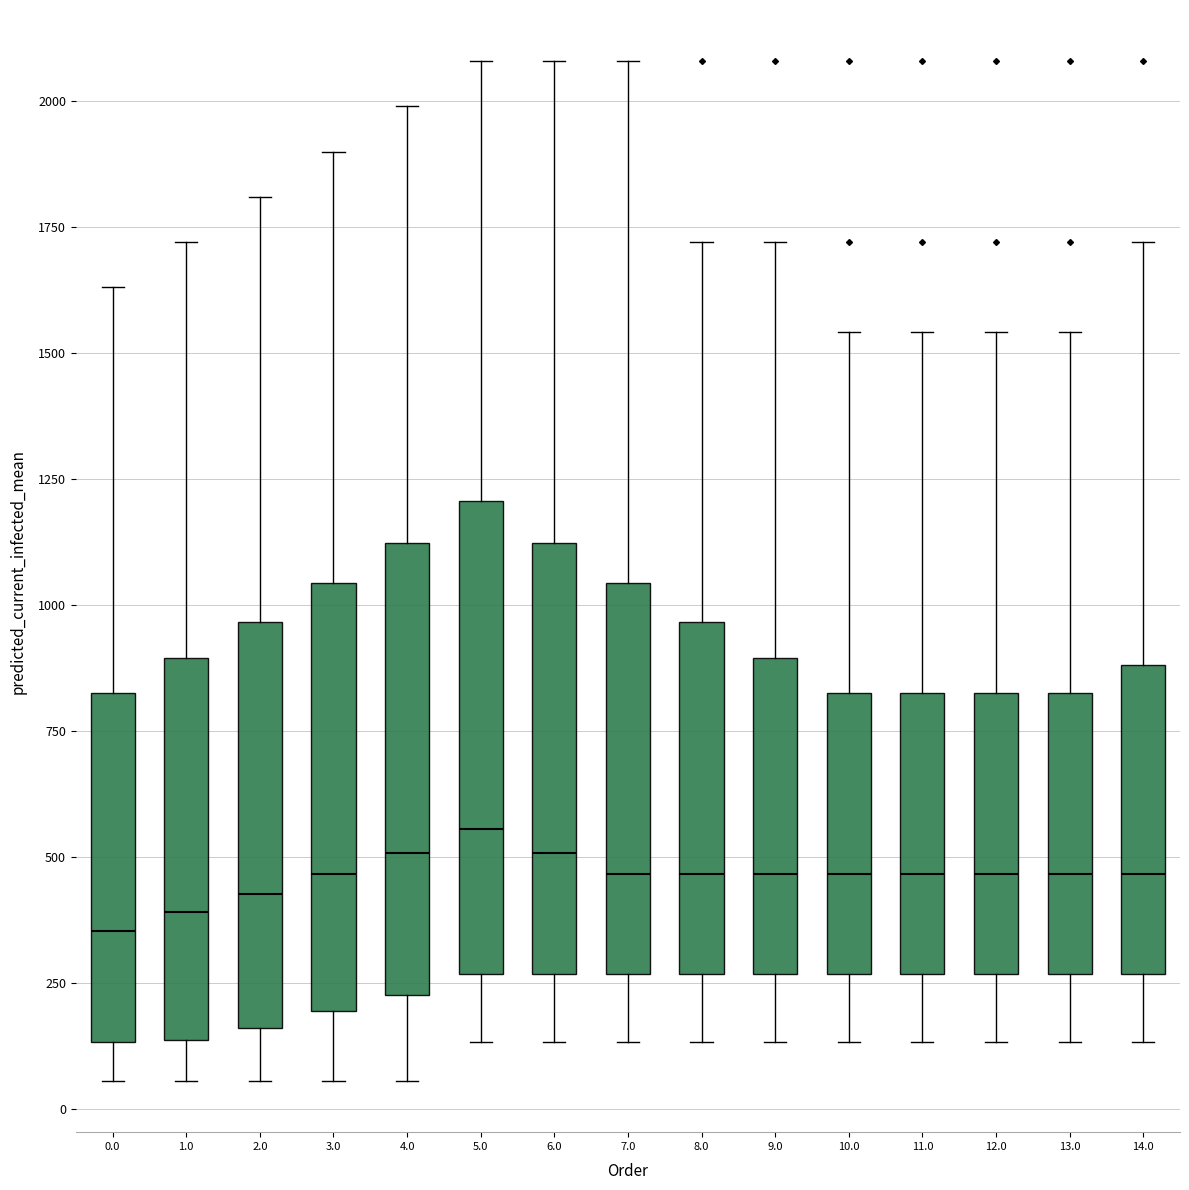

Reading left to right, read every box against the y-axis: the position of its median line, the range the box covers, and the ends of its whiskers. The values are not printed on the chart, so give them approximately, as read against the axis.

0.0: median 350, box 150 to 850, whiskers 50 to 1650
1.0: median 400, box 150 to 900, whiskers 50 to 1700
2.0: median 450, box 150 to 950, whiskers 50 to 1800
3.0: median 450, box 200 to 1050, whiskers 50 to 1900
4.0: median 500, box 250 to 1100, whiskers 50 to 2000
5.0: median 550, box 250 to 1200, whiskers 150 to 2100
6.0: median 500, box 250 to 1100, whiskers 150 to 2100
7.0: median 450, box 250 to 1050, whiskers 150 to 2100
8.0: median 450, box 250 to 950, whiskers 150 to 1700
9.0: median 450, box 250 to 900, whiskers 150 to 1700
10.0: median 450, box 250 to 850, whiskers 150 to 1550
11.0: median 450, box 250 to 850, whiskers 150 to 1550
12.0: median 450, box 250 to 850, whiskers 150 to 1550
13.0: median 450, box 250 to 850, whiskers 150 to 1550
14.0: median 450, box 250 to 900, whiskers 150 to 1700